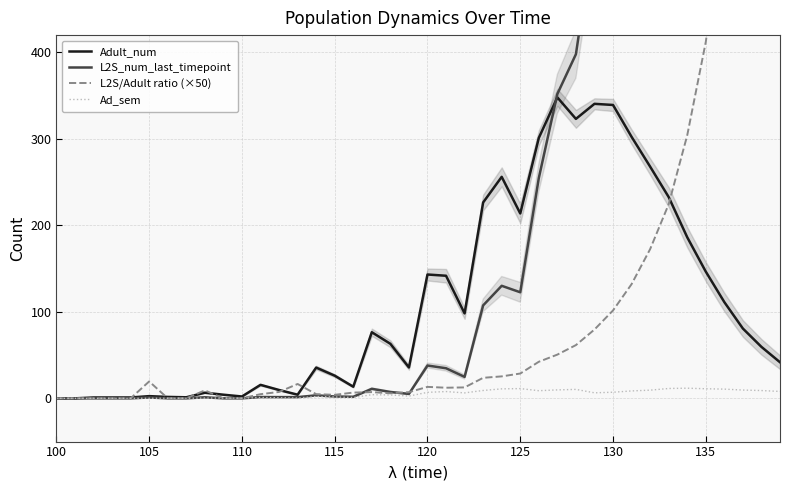

Reading right to left, what are all the values shown in this chart?

Adult_num: 41.7	59.5	80.7	111.3	146.5	186.2	232.8	267.9	302.4	339.2	340.5	323.1	348.0	301.1	213.8	256.1	226.5	98.2	141.7	143.2	35.7	63.0	76.4	13.4	26.2	35.6	4.2	9.6	15.6	2.1	4.2	6.5	1.2	1.6	2.6	1.0	1.0	1.0	0.0	0.0
L2S_num_last_timepoint: 1329.4	1318.0	1295.3	1261.1	1207.6	1132.9	1044.7	924.4	798.4	689.6	541.9	397.9	351.9	254.7	122.7	130.1	107.5	24.8	34.8	38.0	5.1	7.4	11.0	1.8	2.1	3.4	1.4	1.4	1.5	0.0	0.0	1.2	0.0	0.0	1.0	0.0	0.0	0.0	0.0	0.0
L2S/Adult ratio (×50): 1592.9	1107.4	802.6	566.8	412.1	304.1	224.4	172.5	132.0	101.6	79.6	61.6	50.6	42.3	28.7	25.4	23.7	12.6	12.3	13.3	7.2	5.8	7.2	6.7	4.1	4.8	16.6	7.4	4.8	0.0	0.0	9.2	0.0	0.0	19.6	0.0	0.0	0.0	0.0	0.0
Ad_sem: 8.0	9.0	9.6	10.7	11.1	11.7	11.4	9.5	8.6	7.1	6.4	10.3	9.8	8.8	11.3	11.0	9.1	6.3	7.8	6.9	2.6	3.9	4.2	1.0	1.6	2.1	0.4	0.7	0.9	0.2	0.2	0.3	0.1	0.1	0.1	0.0	0.0	0.0	0.0	0.0